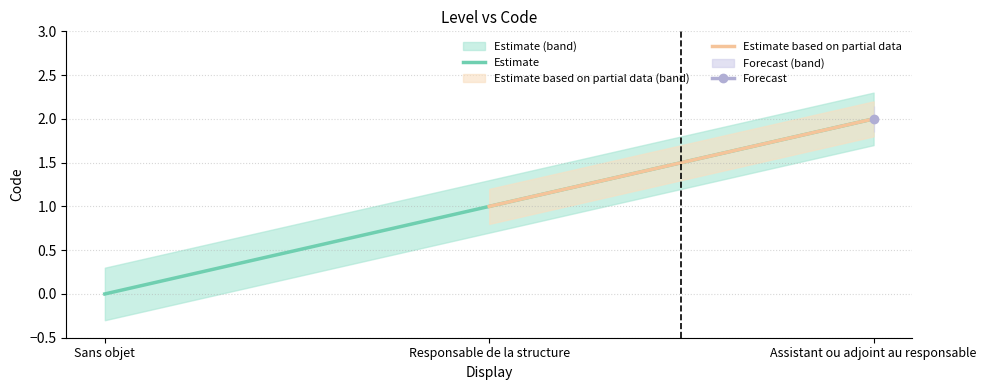

Count the values in the range 0 to 2.

3